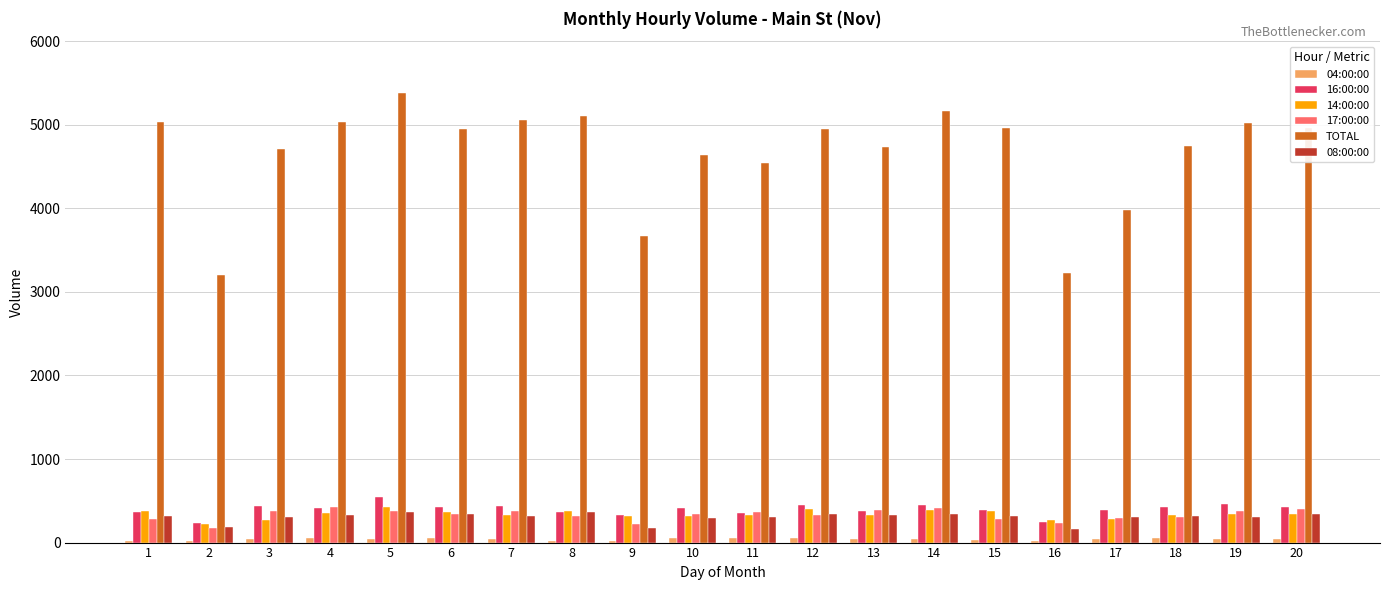

Where does the TOTAL series first go above 4955?

1